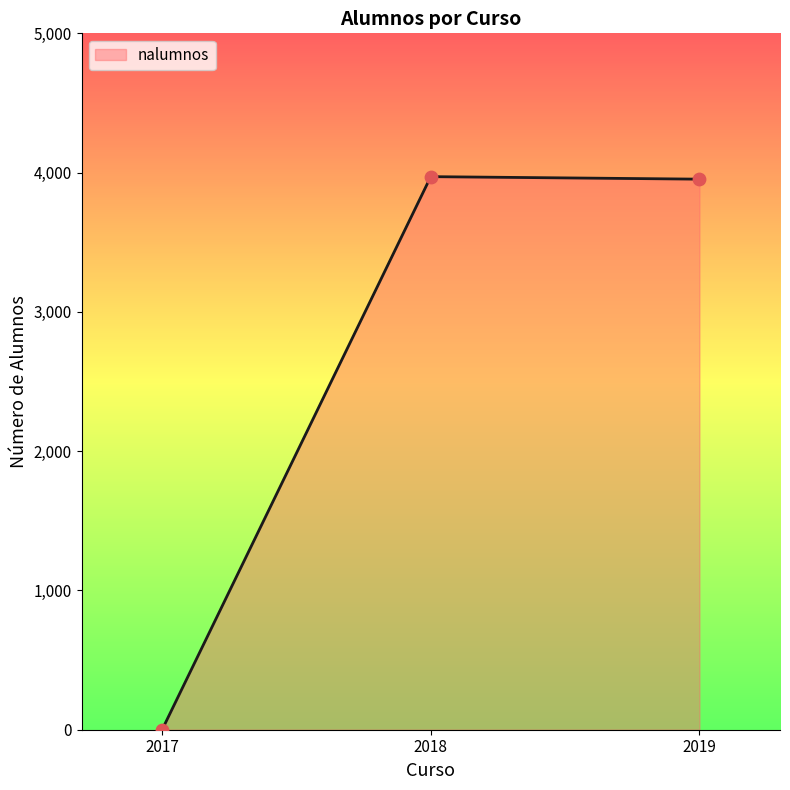

What is the change in value from 2018 to 2019?

-18